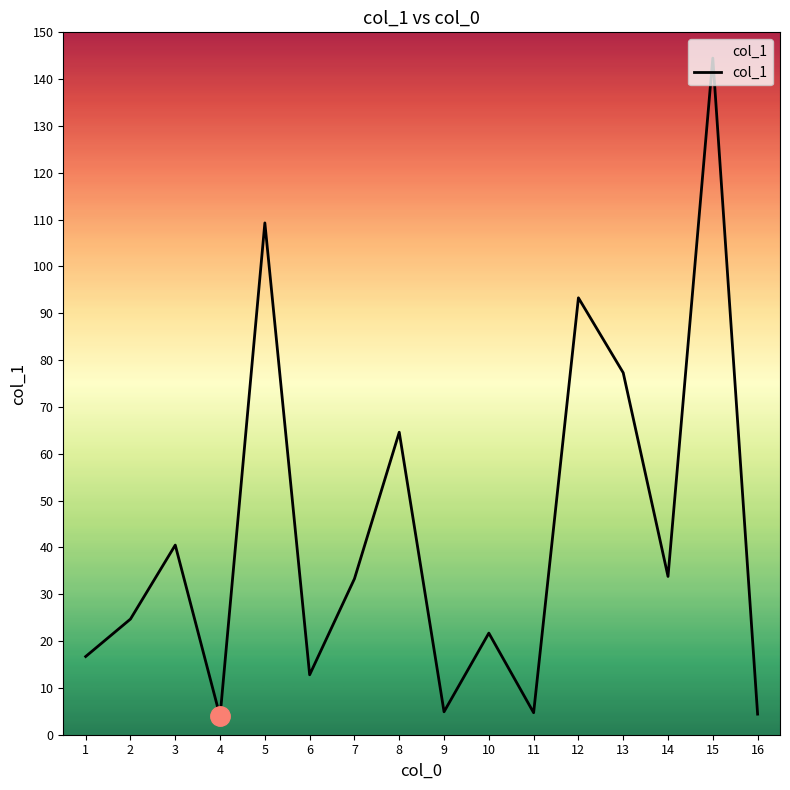

What is the minimum value shown in the chart?

3.9